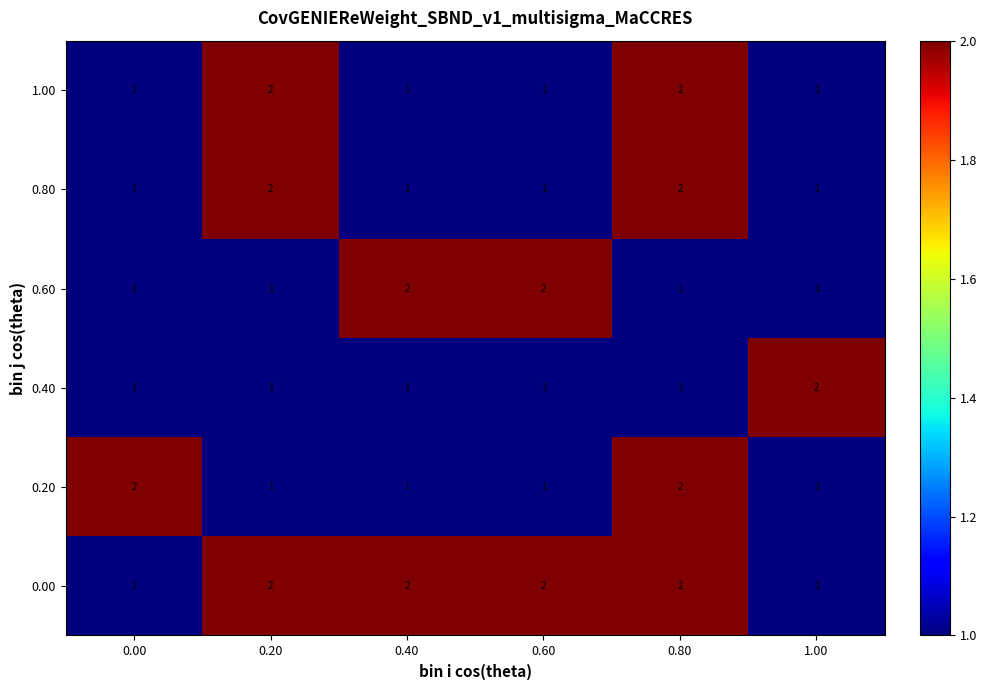

Which series has the largest total across all categories?

0.00